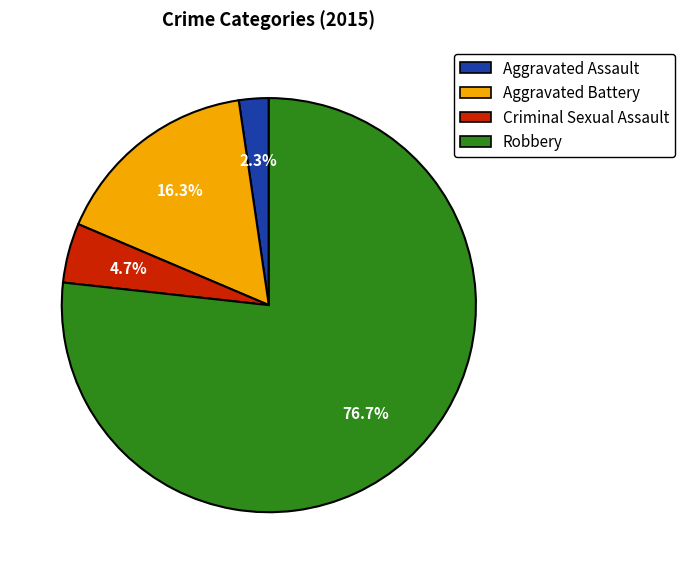

To the nearest percent, what portion does Robbery represent?

77%